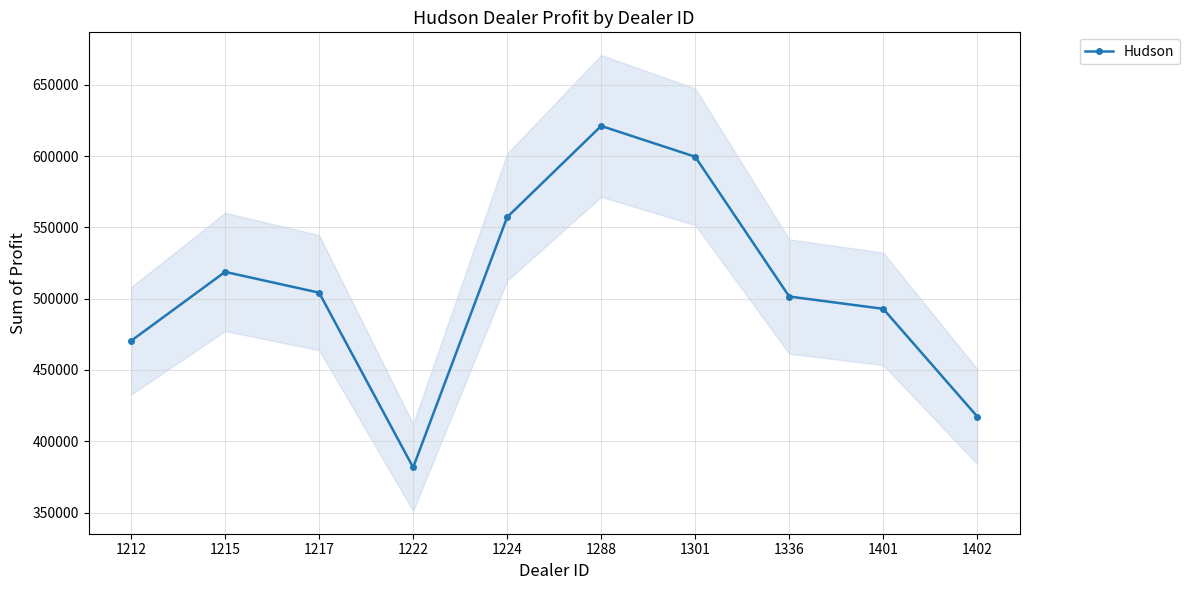

What is the smallest value displayed?

381657.0